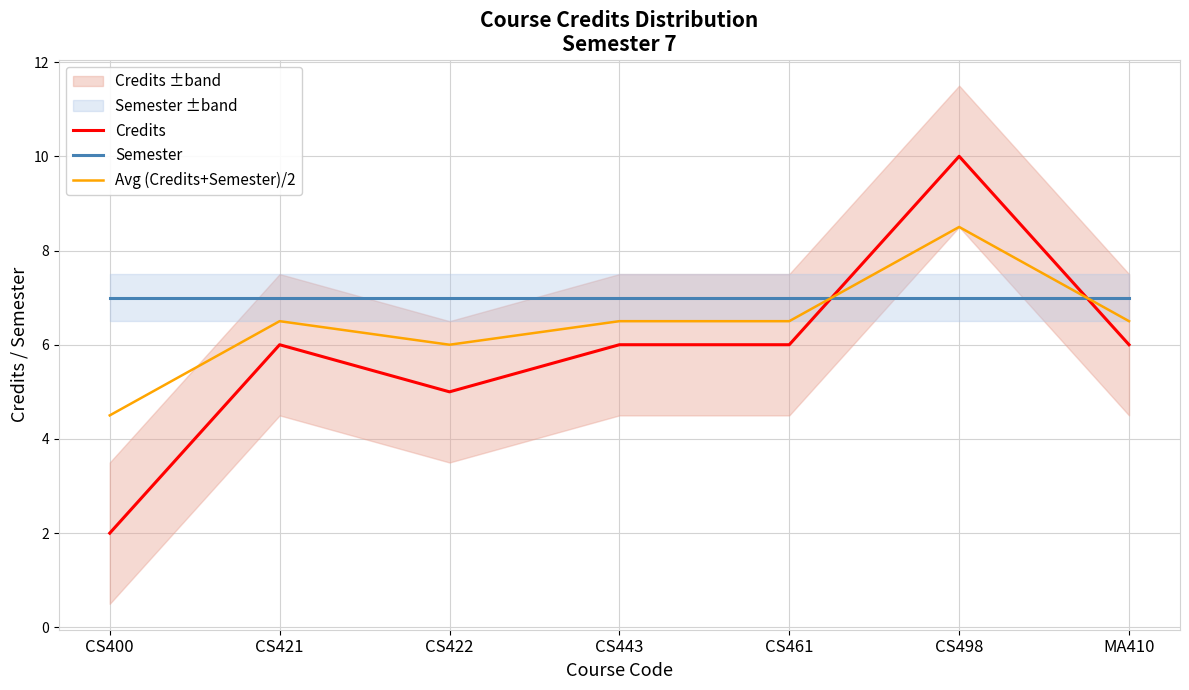

List the labels in order of Avg (Credits+Semester)/2 value, largest first.

CS498, CS421, CS443, CS461, MA410, CS422, CS400